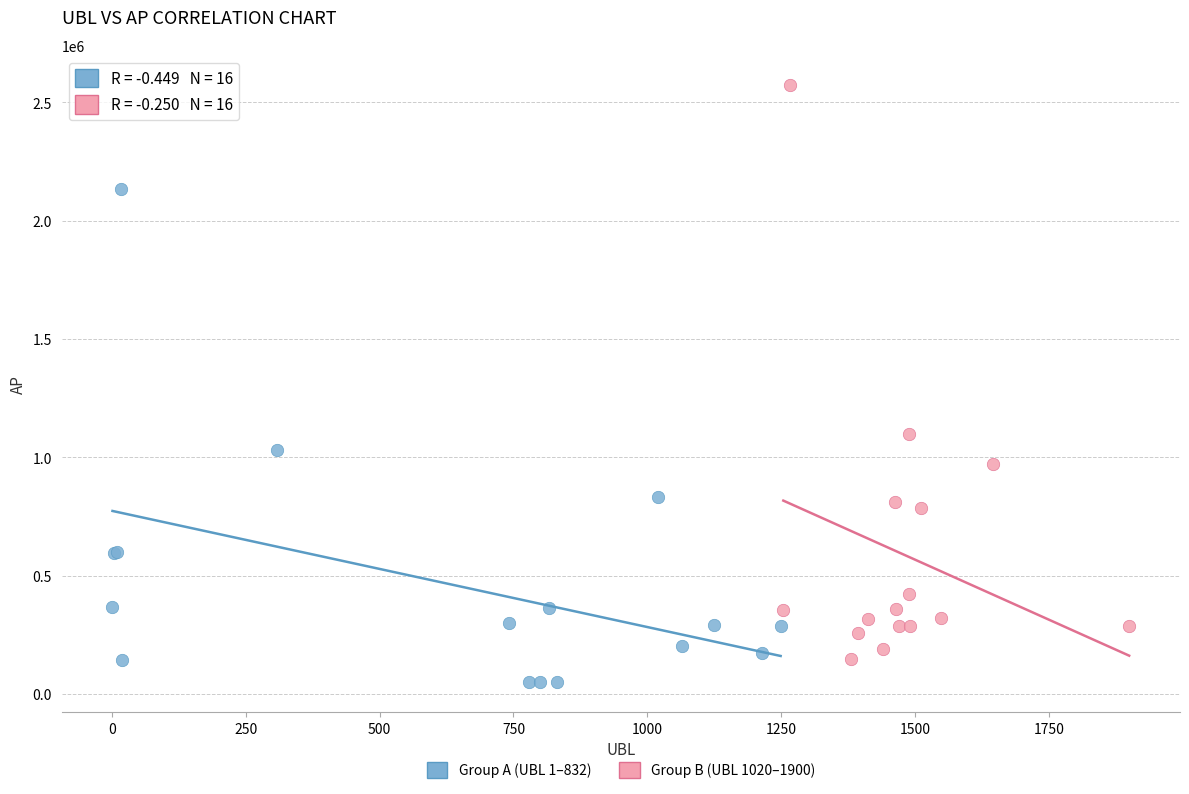

Which series contains the highest Y value?

Group B (UBL 1020–1900)